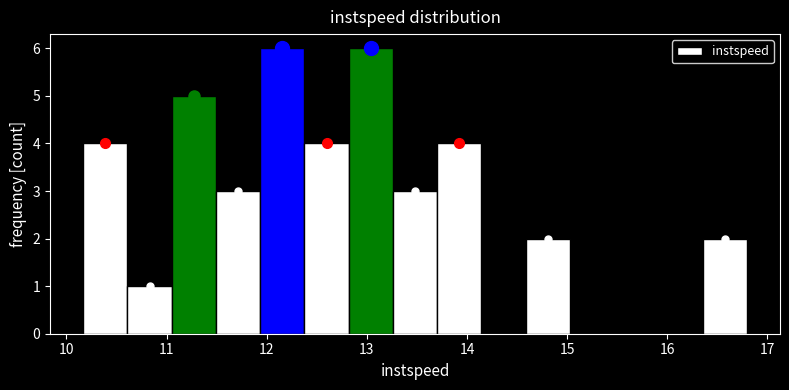

How tall is the bar that spans 11.9 to 12.4 on the x-axis? Neither the bar edges nor the heights are printed on the chart, so give them approximately, as read against the axes.

6